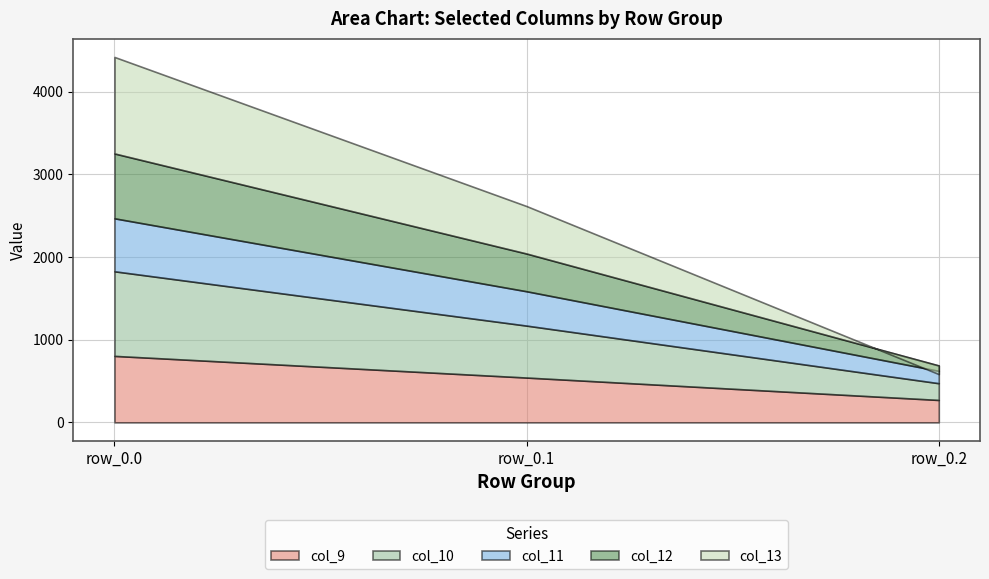

At row_0.2, list the series in order from largest to smallest.

col_9, col_10, col_11, col_12, col_13